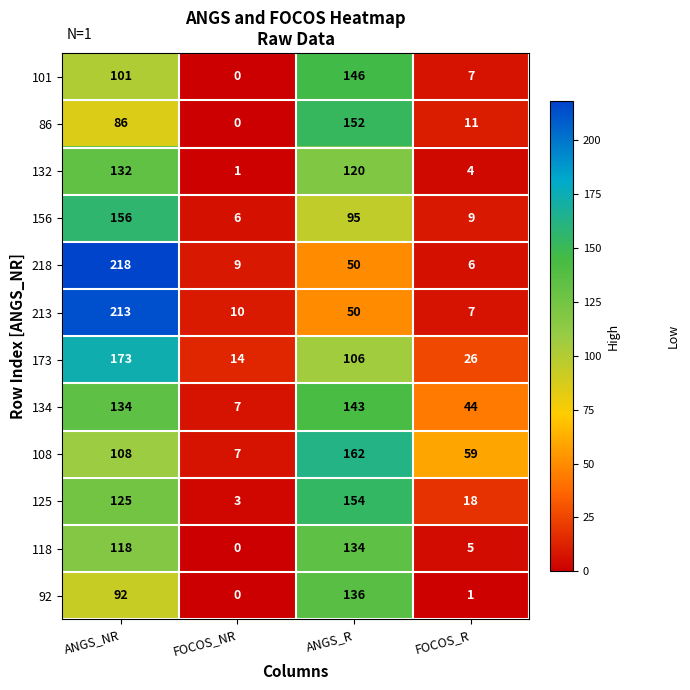

How many positive values does the 86 series have?

3